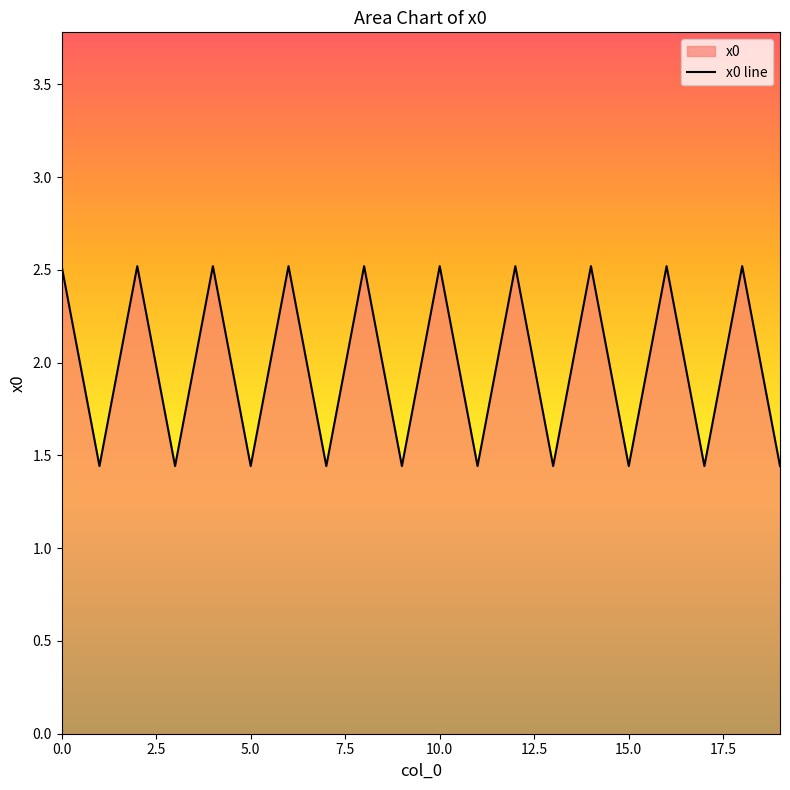

The value at 15.0 is 0.8. True or false?

False